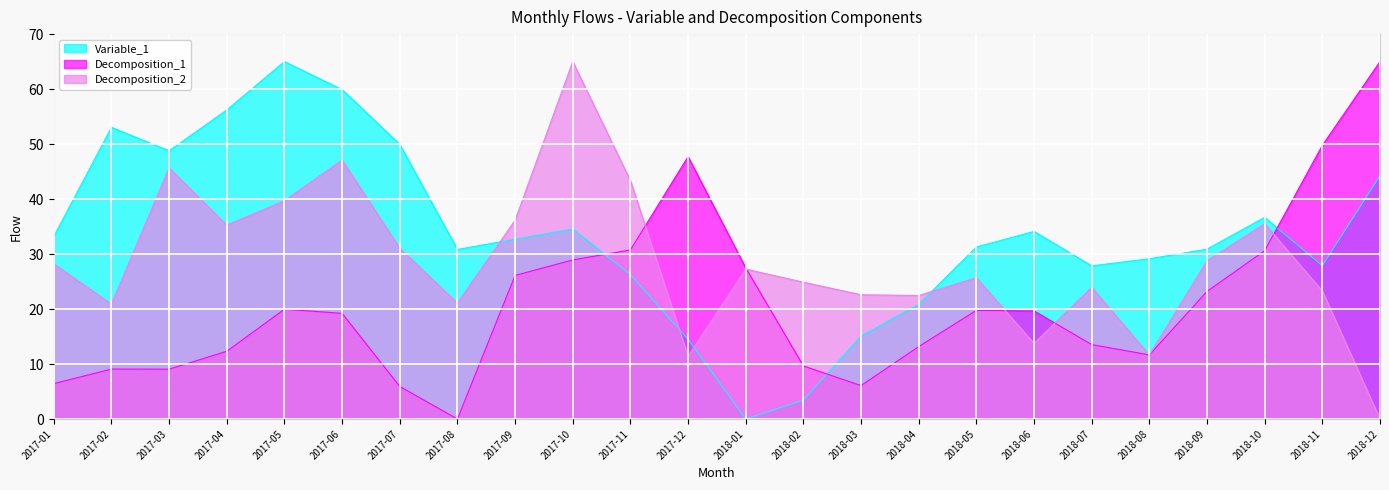

At which label does Decomposition_2 reach its minimum?

2018-12